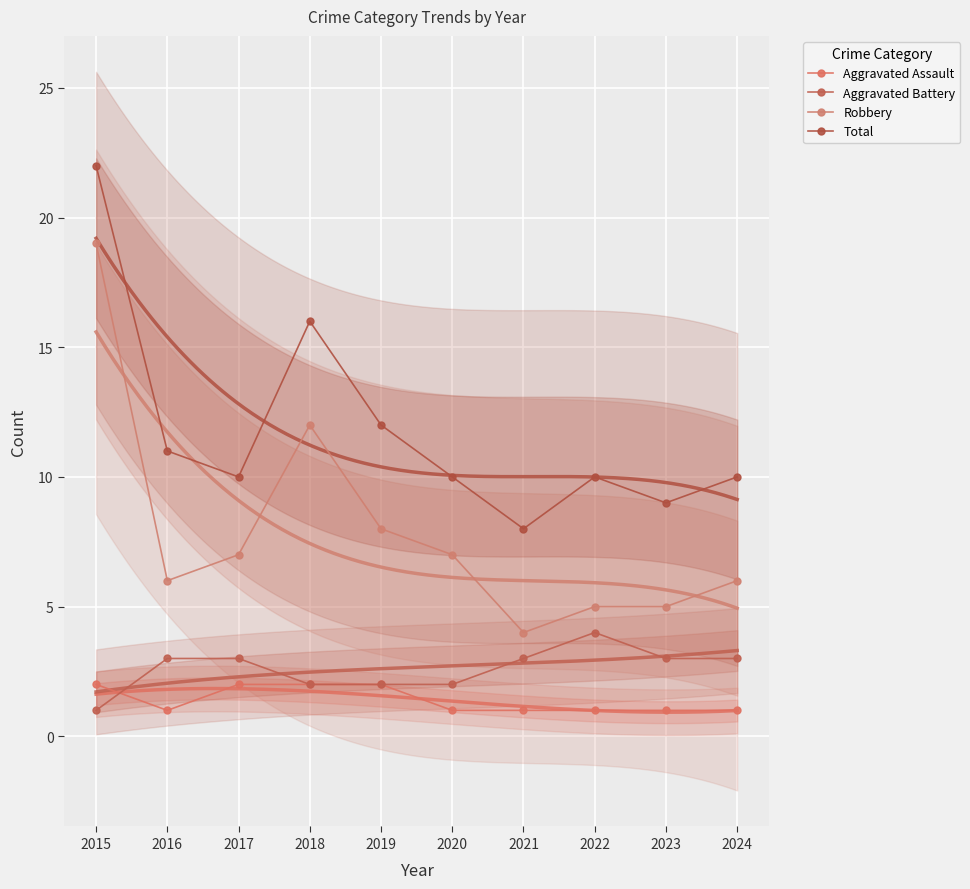

At which category does Aggravated Assault reach its first local valley?

2016